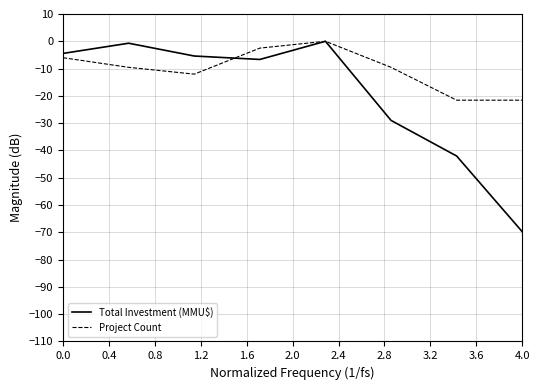

Which series has the largest range (max minus min)?

Total Investment (MMU$)